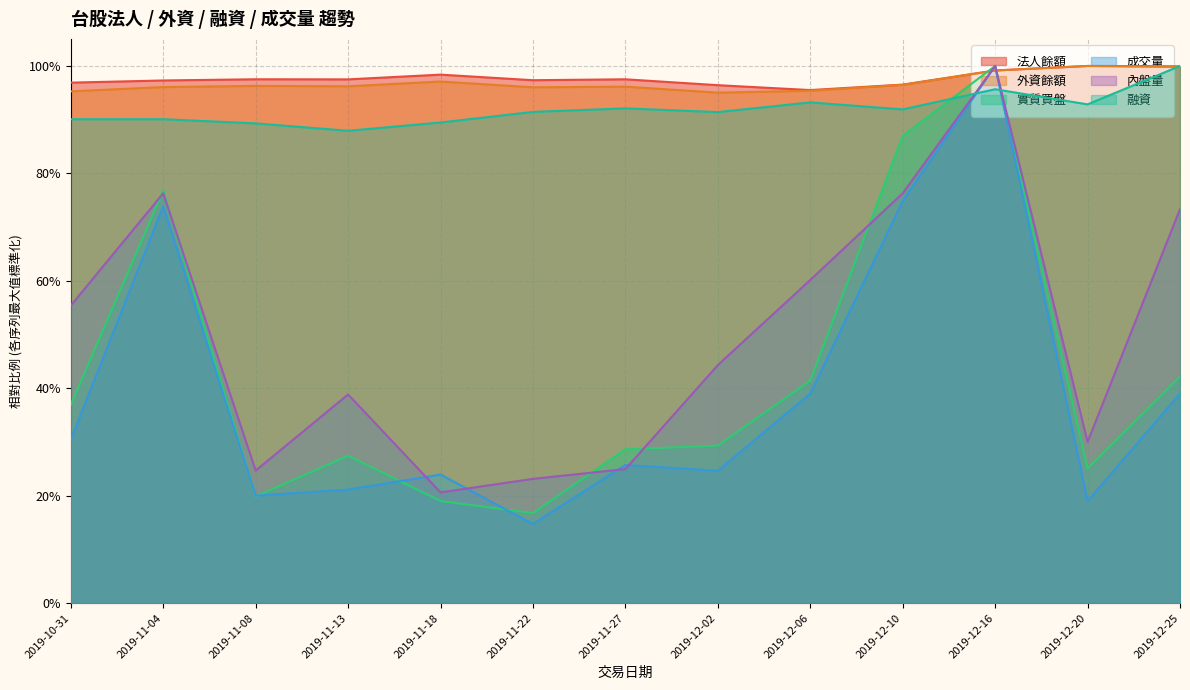

At which category does the chart reach its minimum across all series?

2019-11-22